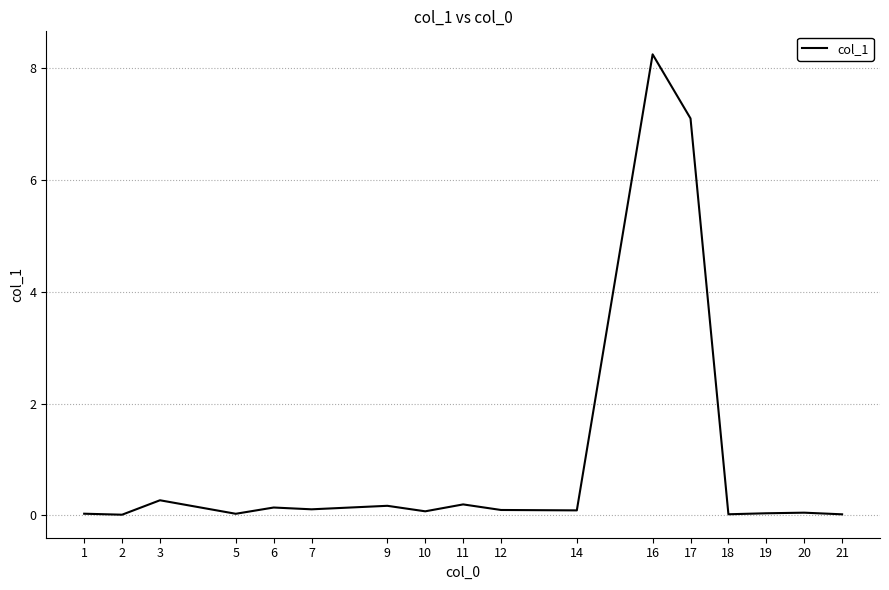

Which category has the highest value across all series?

16